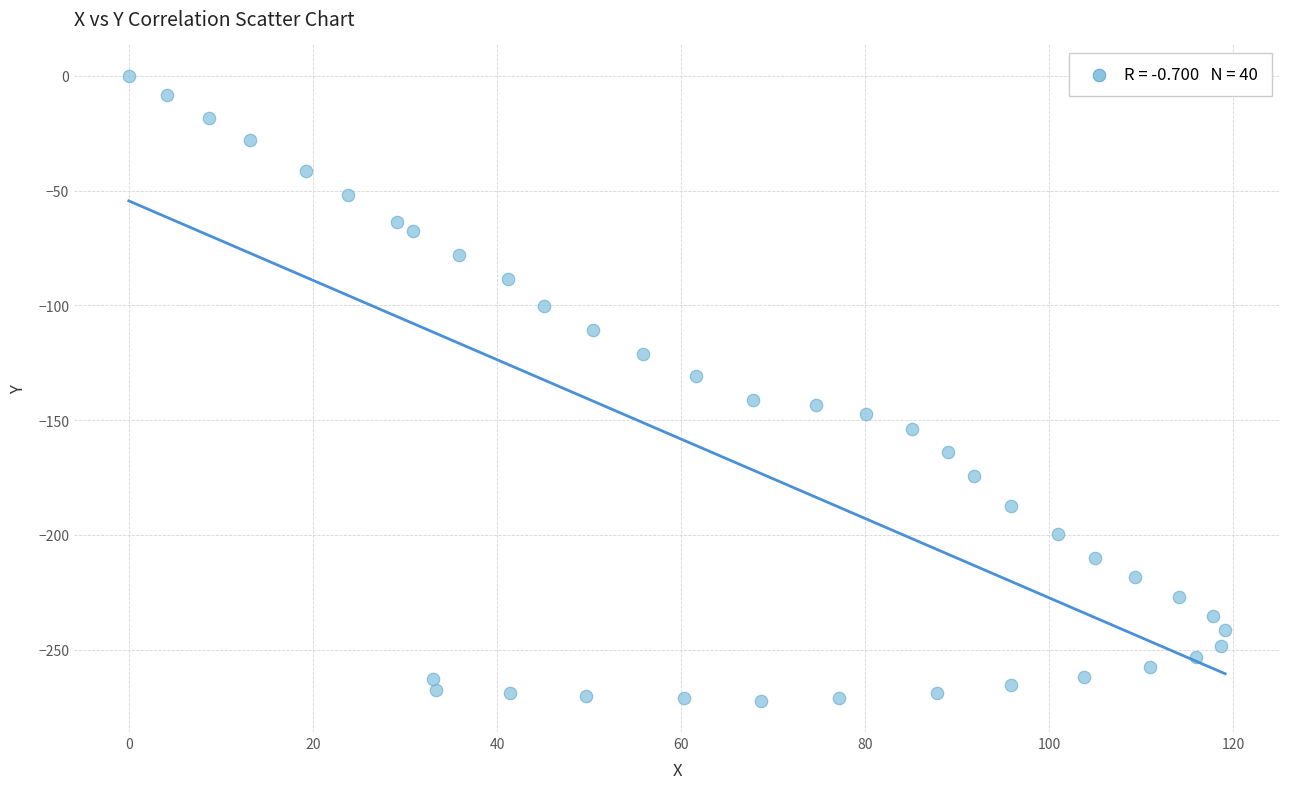

What is the range of Y values (max minus min)?

272.2